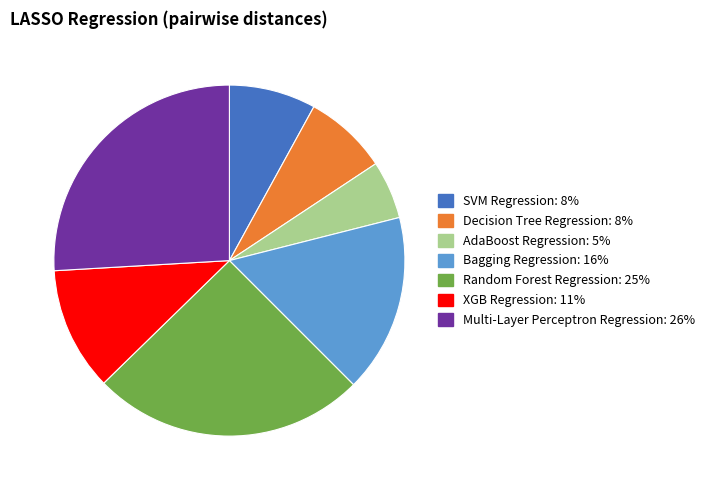

Is it true that Random Forest Regression is 40% of the pie?

False